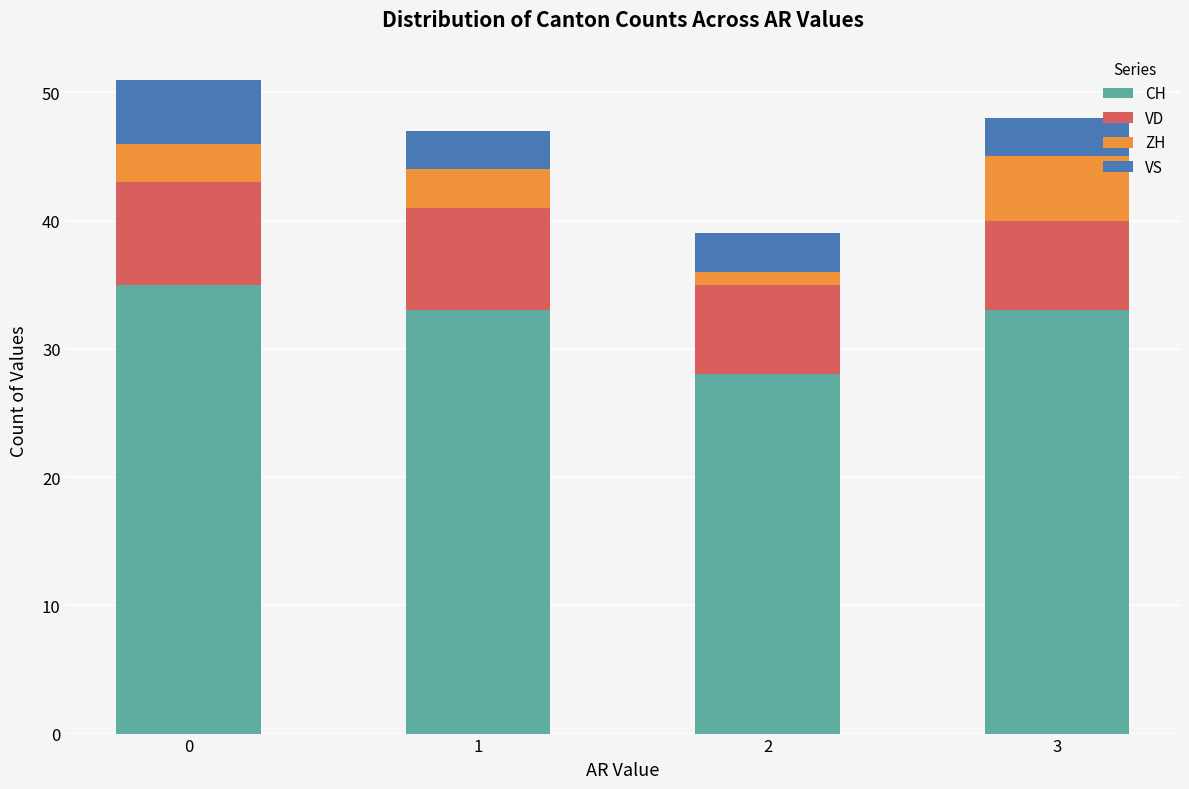

What is the minimum value for CH?

28